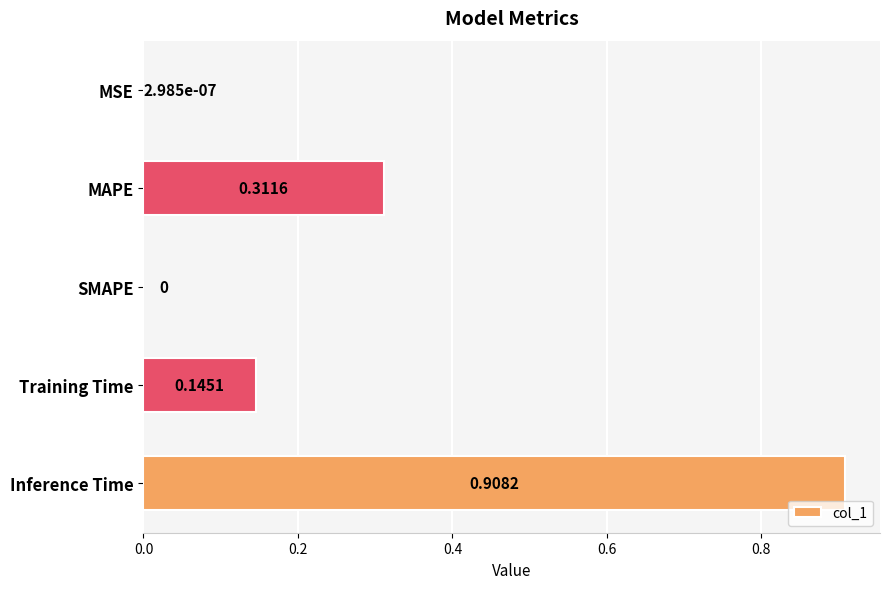

Which label corresponds to the largest value in the chart?

Inference Time